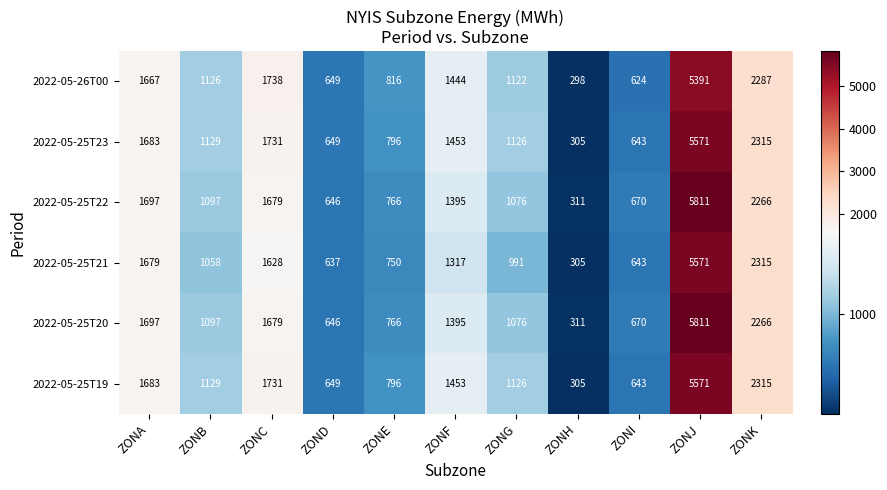

Between ZONA and ZONG, which series saw the biggest shift?

2022-05-25T21